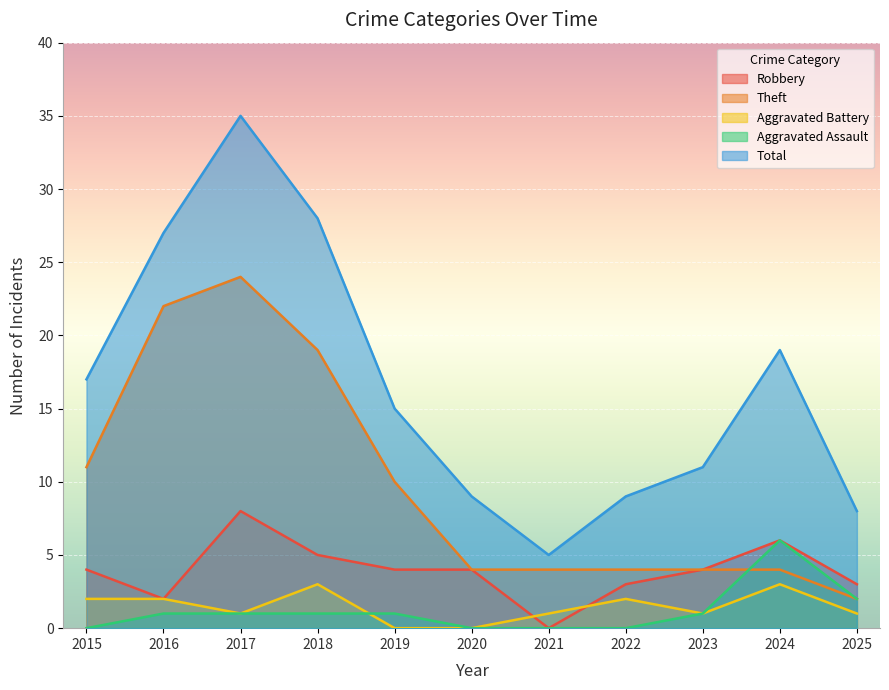

What is the difference between the highest and lowest values at 2021?

5